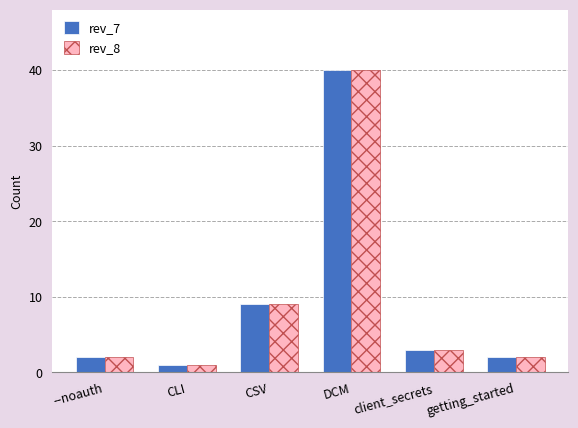

The value of rev_7 at client_secrets is 3. True or false?

True